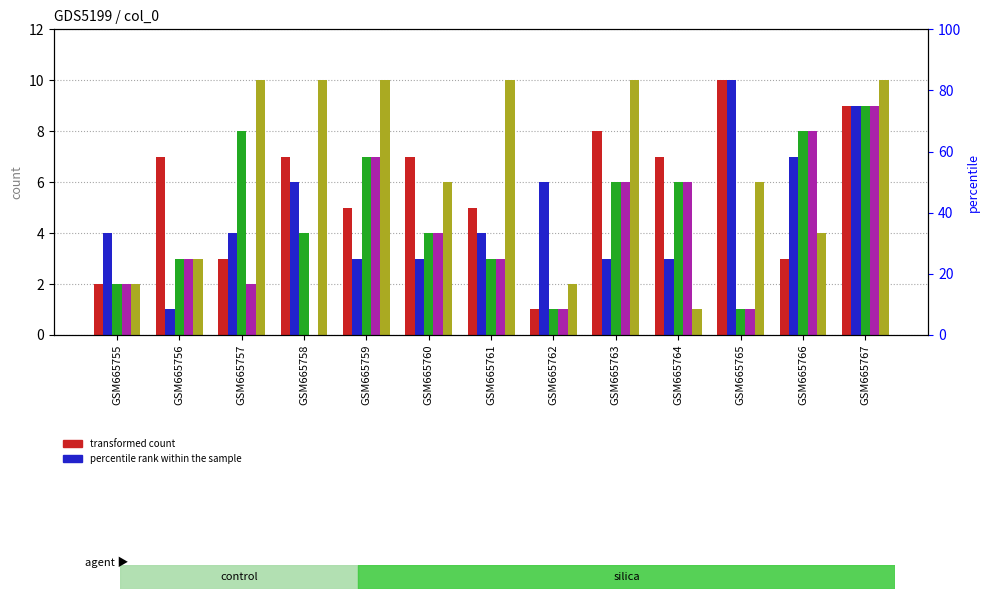

Reading right to left, list all the values displayed in this chart.

col_5: GSM665767=9	GSM665766=3	GSM665765=10	GSM665764=7	GSM665763=8	GSM665762=1	GSM665761=5	GSM665760=7	GSM665759=5	GSM665758=7	GSM665757=3	GSM665756=7	GSM665755=2
col_1: GSM665767=9	GSM665766=7	GSM665765=10	GSM665764=3	GSM665763=3	GSM665762=6	GSM665761=4	GSM665760=3	GSM665759=3	GSM665758=6	GSM665757=4	GSM665756=1	GSM665755=4
col_3: GSM665767=9	GSM665766=8	GSM665765=1	GSM665764=6	GSM665763=6	GSM665762=1	GSM665761=3	GSM665760=4	GSM665759=7	GSM665758=4	GSM665757=8	GSM665756=3	GSM665755=2
col_4: GSM665767=9	GSM665766=8	GSM665765=1	GSM665764=6	GSM665763=6	GSM665762=1	GSM665761=3	GSM665760=4	GSM665759=7	GSM665758=0	GSM665757=2	GSM665756=3	GSM665755=2
col_0: GSM665767=10	GSM665766=4	GSM665765=6	GSM665764=1	GSM665763=10	GSM665762=2	GSM665761=10	GSM665760=6	GSM665759=10	GSM665758=10	GSM665757=10	GSM665756=3	GSM665755=2